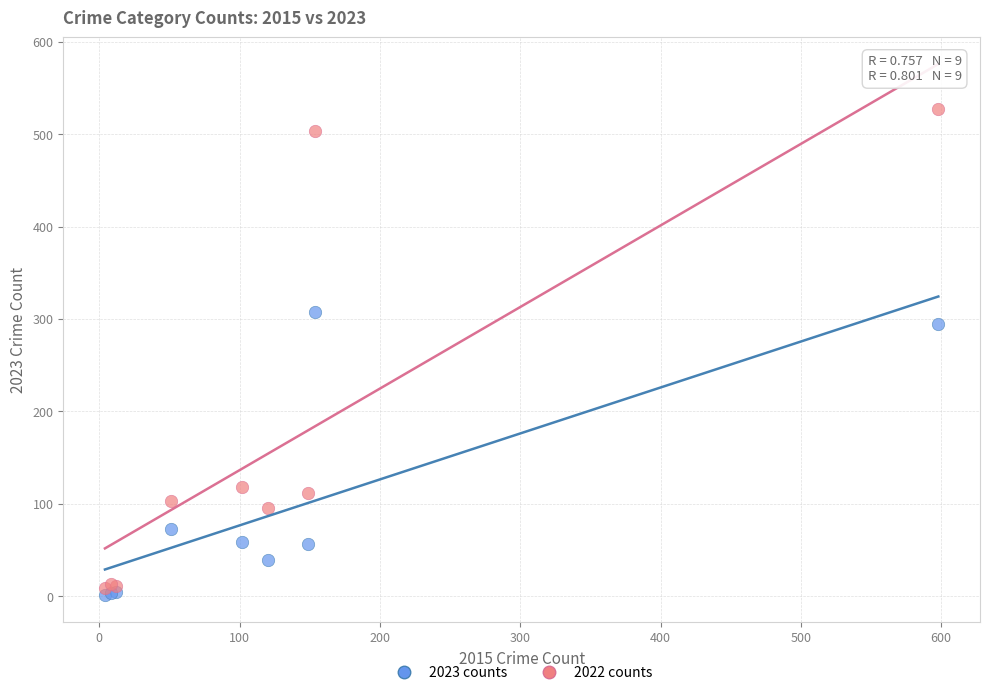

Which series reaches the minimum Y coordinate?

2023 counts